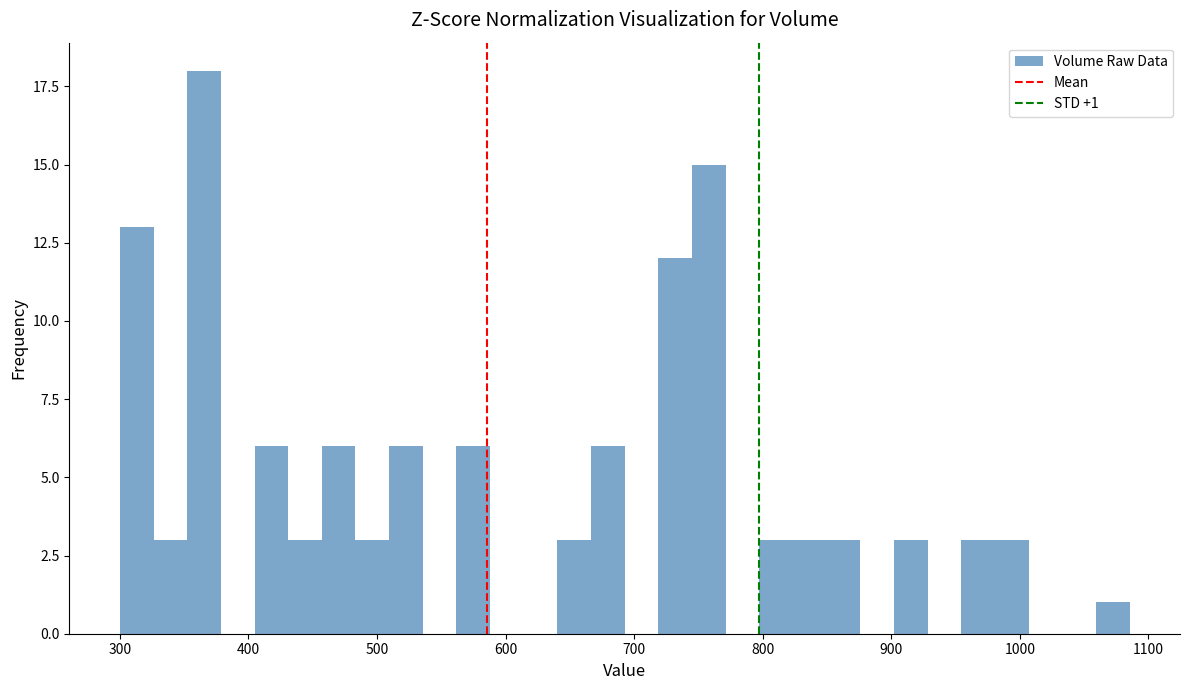

Read against the x-axis, roughly where is the centre of the tallest bar?

370